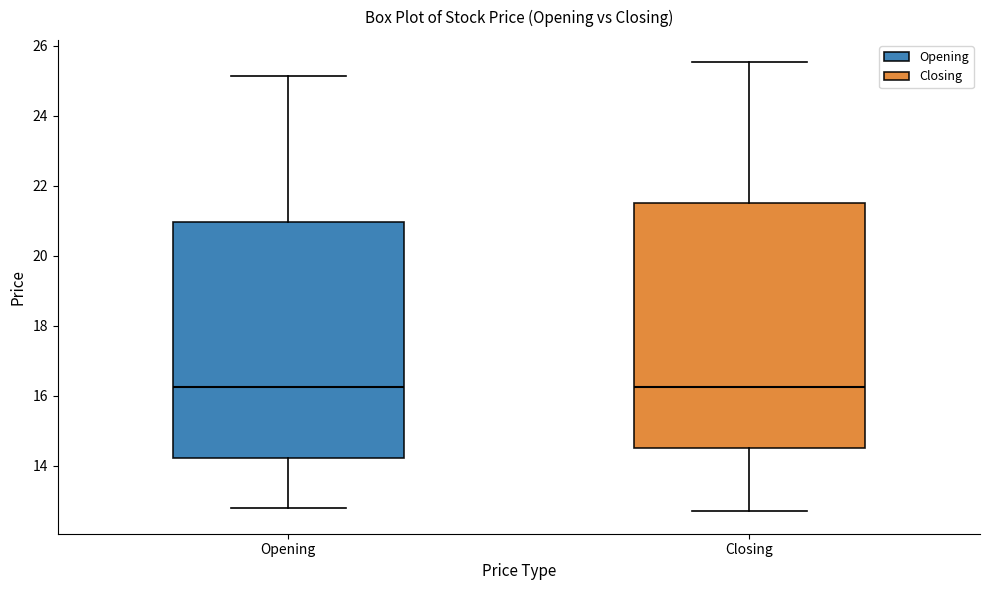

Reading left to right, read every box against the y-axis: the position of its median line, the range the box covers, and the ends of its whiskers. The values are not printed on the chart, so give them approximately, as read against the axis.

Opening: median 16.2, box 14.2 to 21.0, whiskers 12.8 to 25.2
Closing: median 16.2, box 14.6 to 21.6, whiskers 12.8 to 25.6